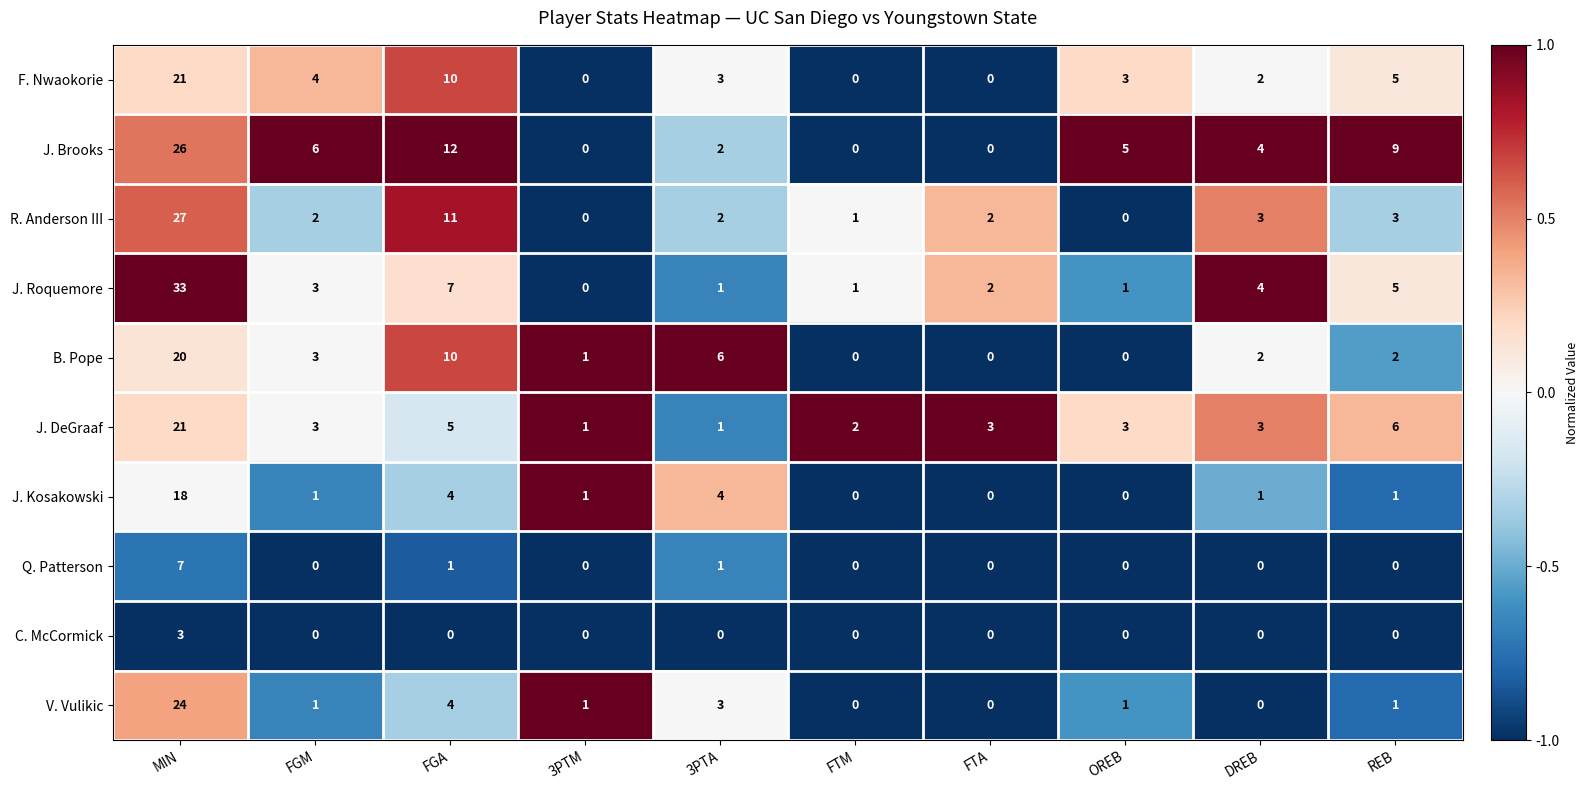

Where is R. Anderson III nearest to the value 13?

FGA